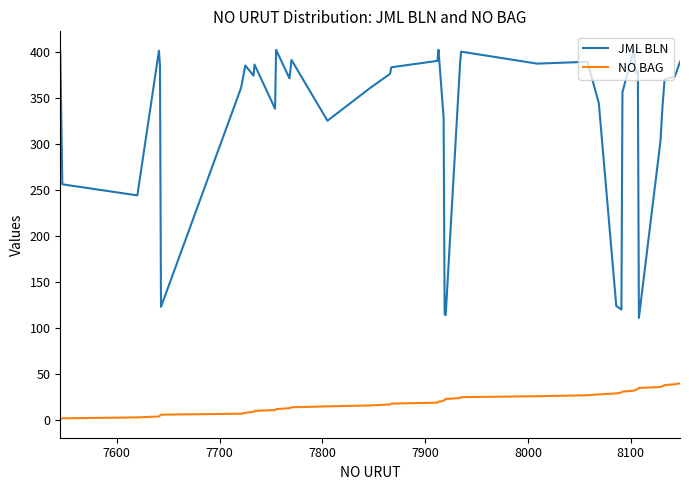

True or false: JML BLN and NO BAG intersect in this chart.

False